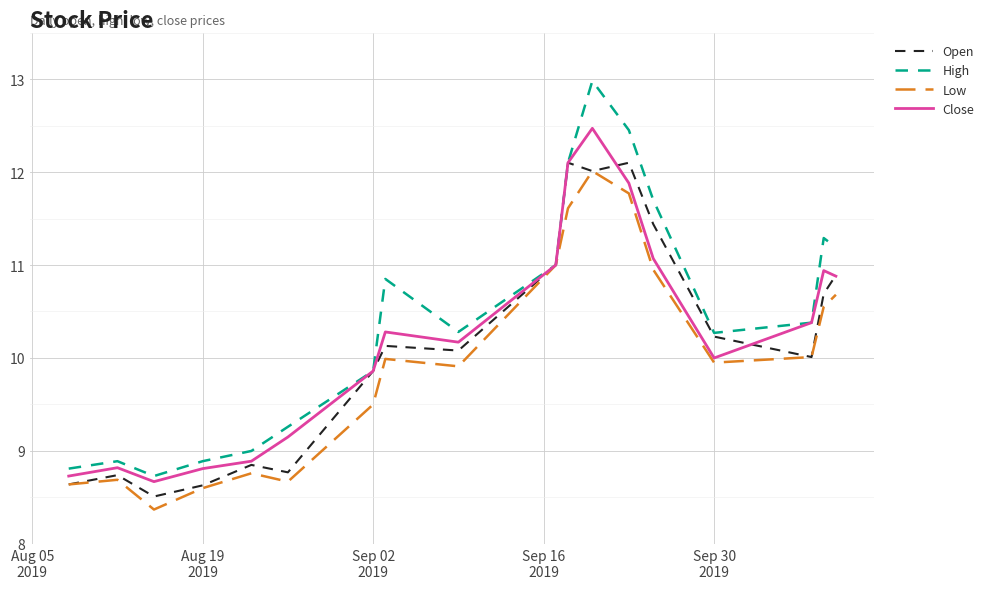

What are all the series names shown in the legend?

Open, High, Low, Close